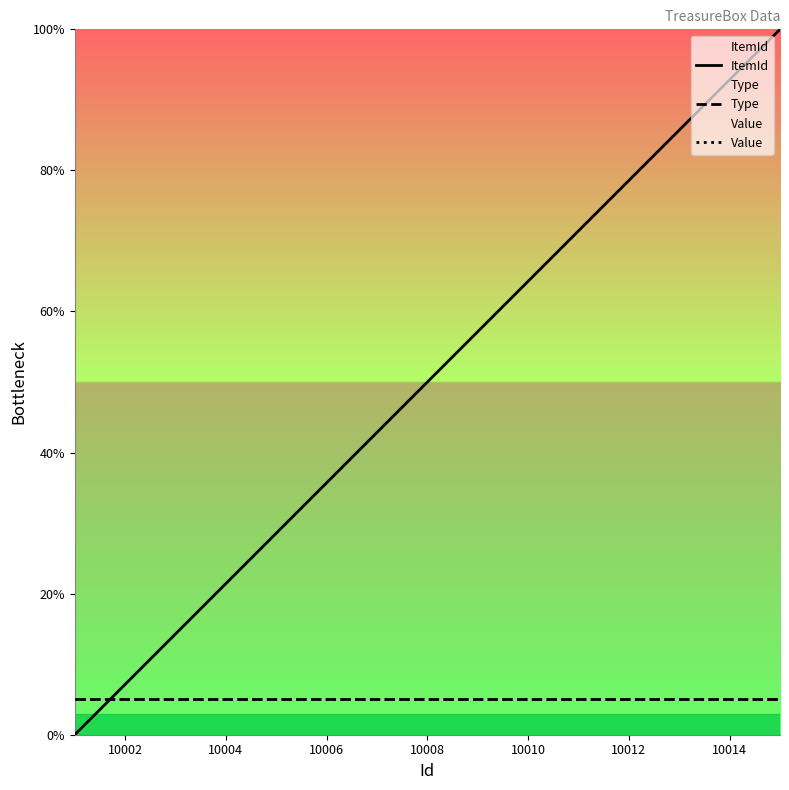

At which label is ItemId closest to 50?

10008